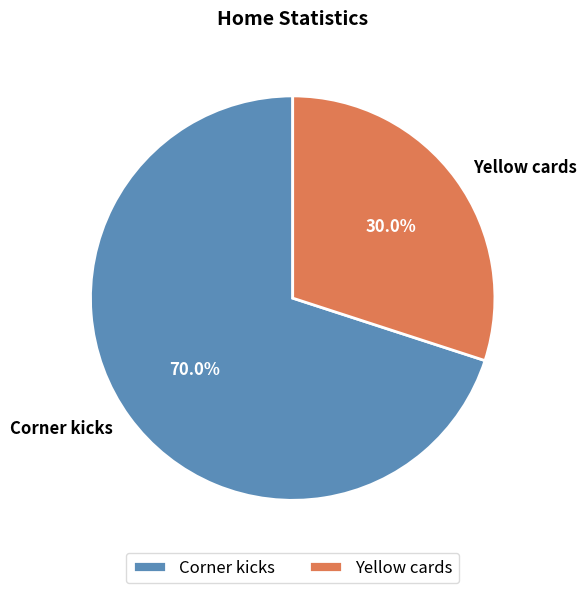

Which category has the biggest portion of the pie?

Corner kicks